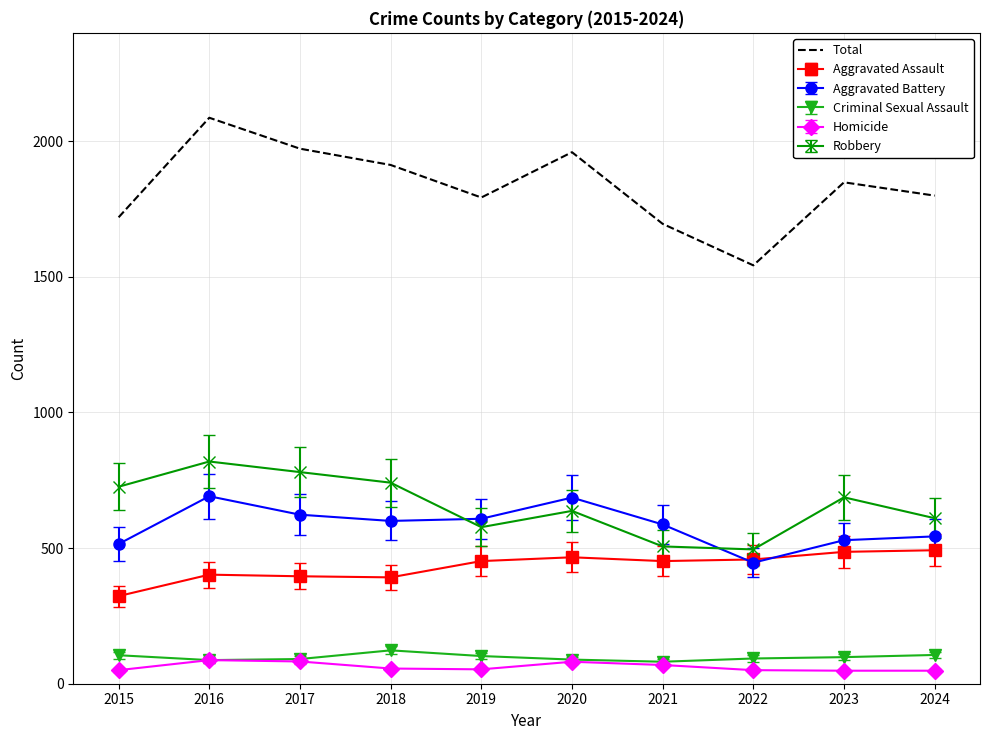

The value of Total at 2021 is 814. True or false?

False